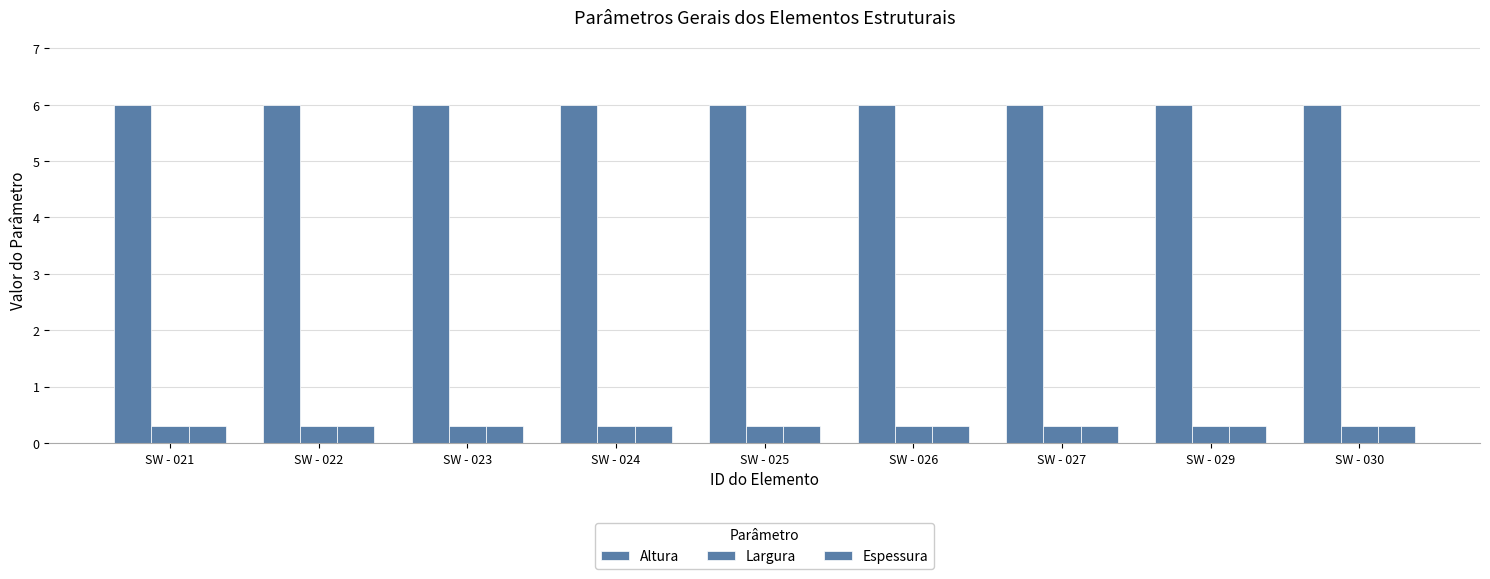

At how many categories does at least one series exceed 5?

9